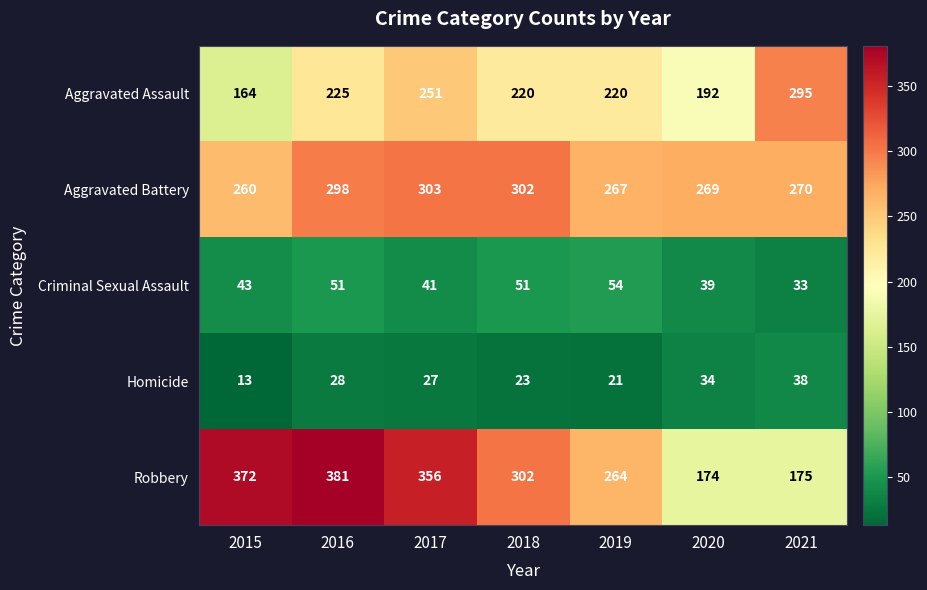

Which series has the largest total across all categories?

Robbery